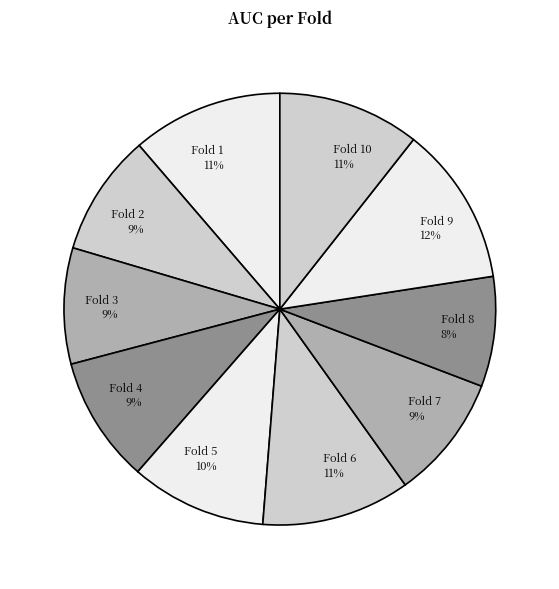

To the nearest percent, what is the difference between the largest and smallest slice percentages?

4%